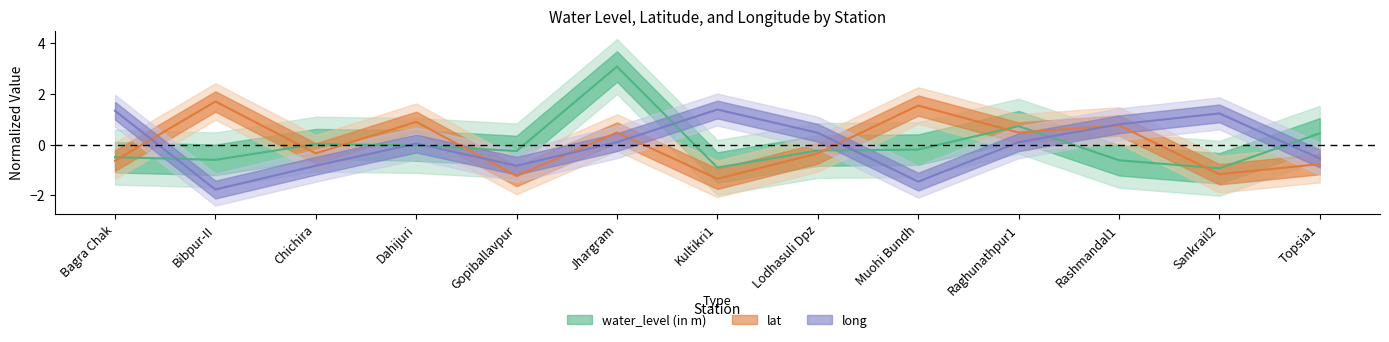

Rank the categories by long value from lowest to highest.

Bibpur-II, Muohi Bundh, Chichira, Gopiballavpur, Topsia1, Dahijuri, Raghunathpur1, Jhargram, Lodhasuli Dpz, Rashmandal1, Sankrail2, Bagra Chak, Kultikri1